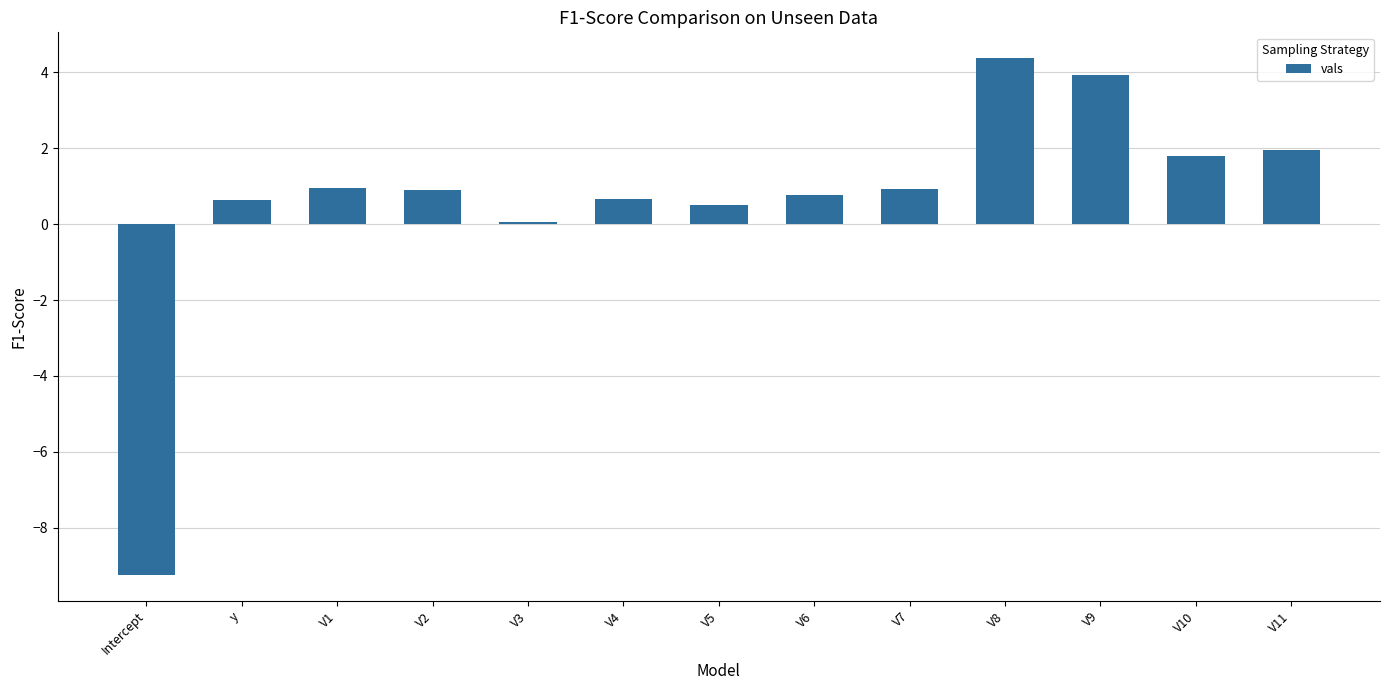

What is the change in value from Intercept to V2?

+10.2